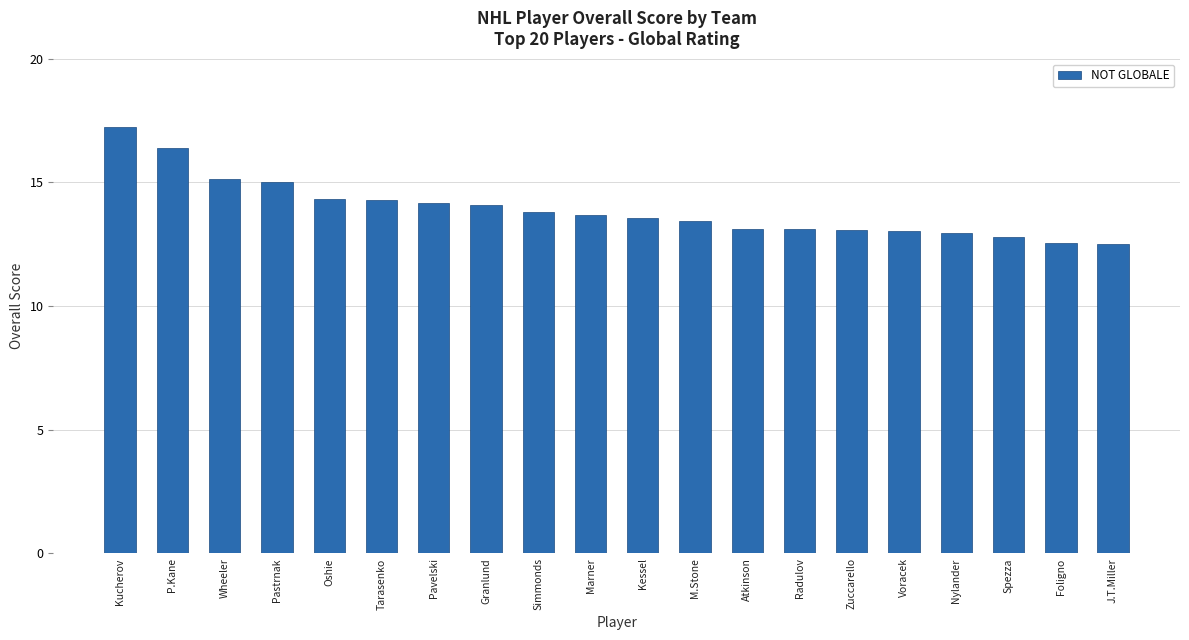

Is it true that the value at Pavelski is 24.9?

False